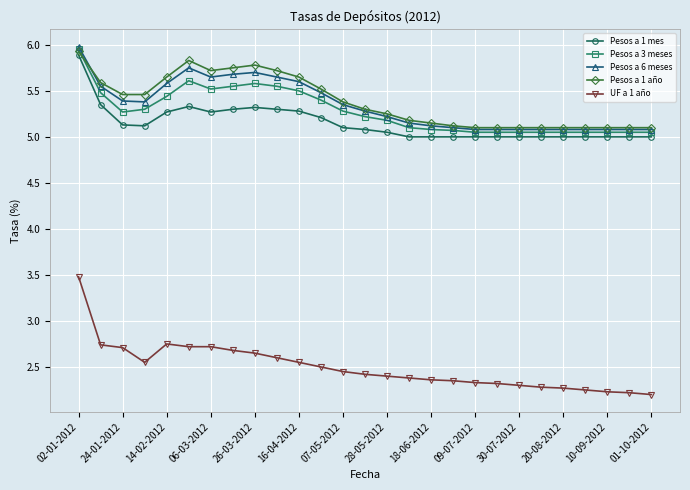

Which series has the widest spread of values?

UF a 1 año